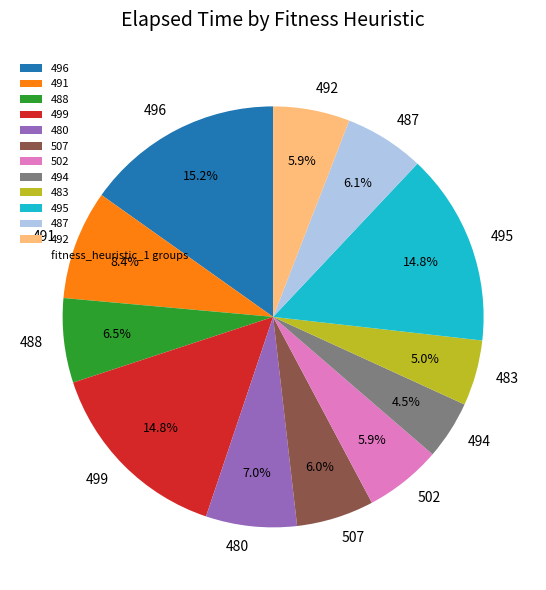

Between 499 and 491, which is larger?

499